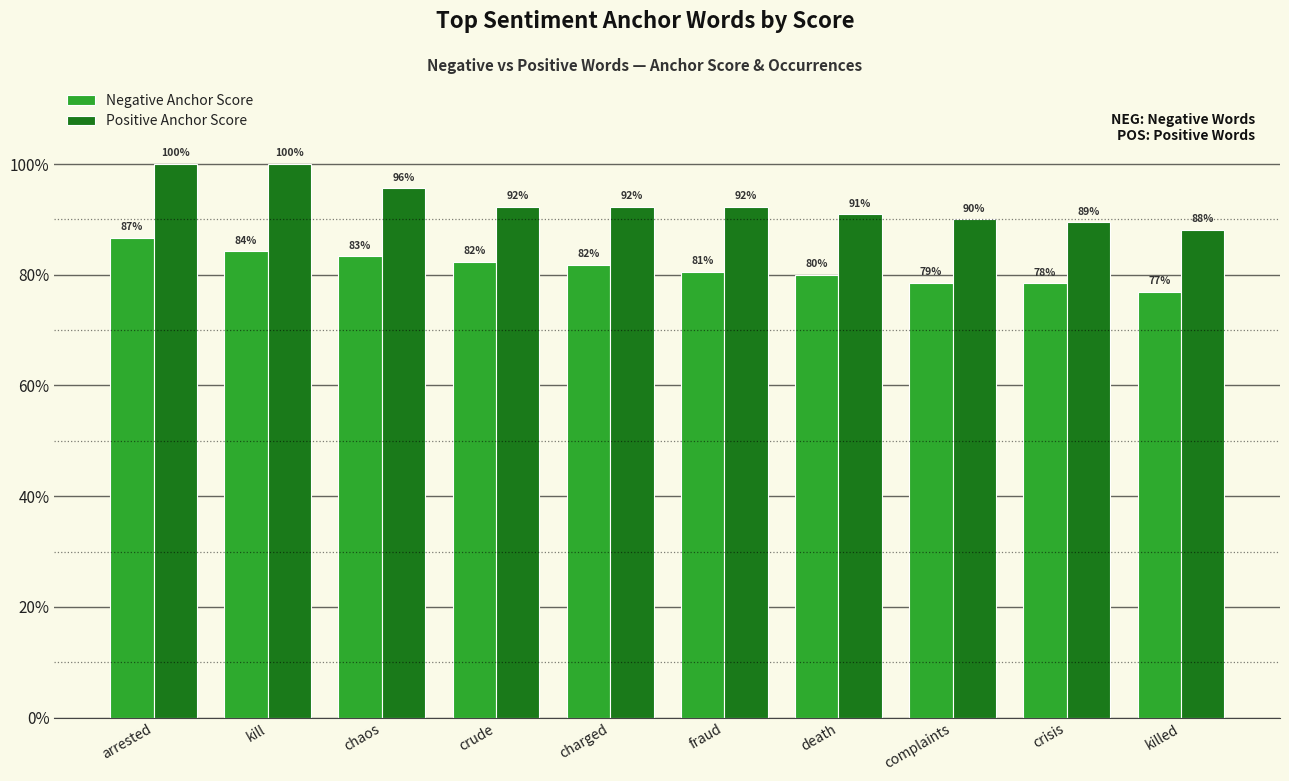

Which series has the widest spread of values?

Positive Anchor Score